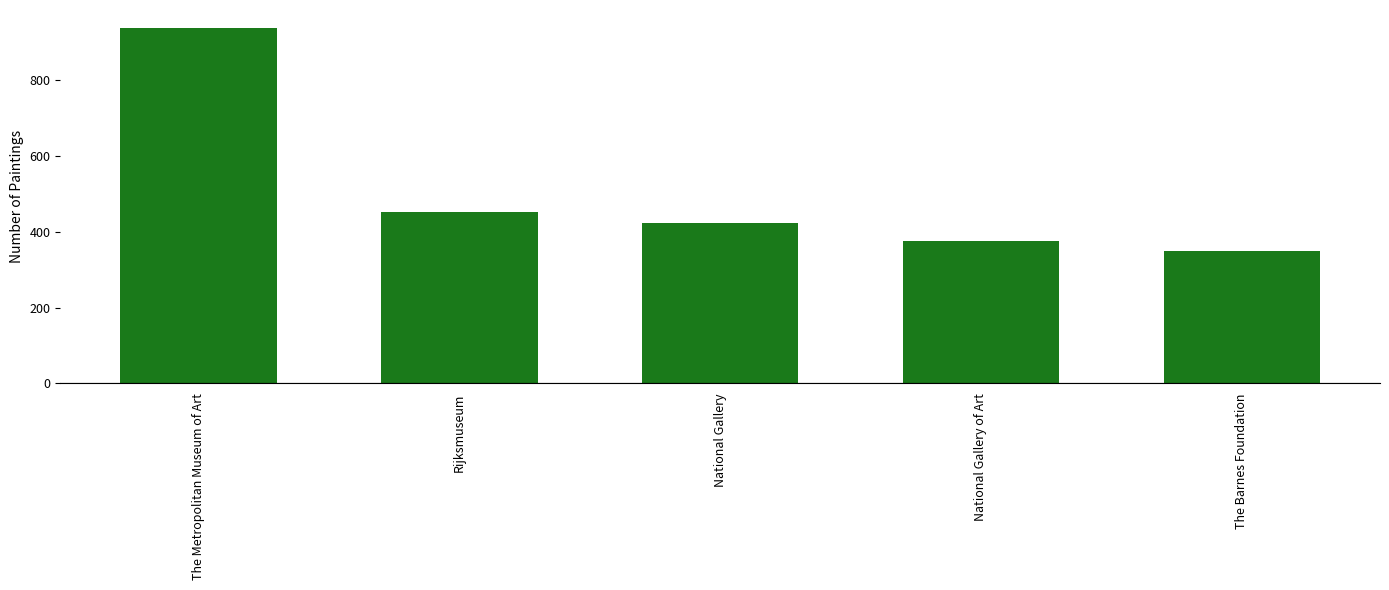

Reading left to right, list all the values displayed in this chart.

939	452	423	375	350